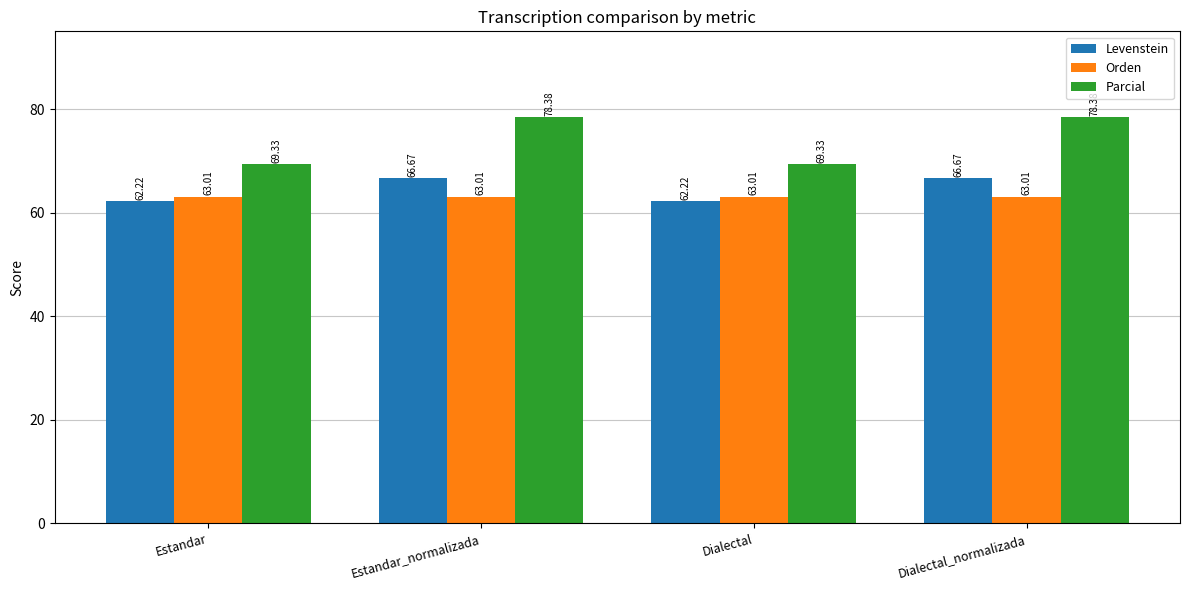

What is the label of the 1st bar from the left?

Estandar